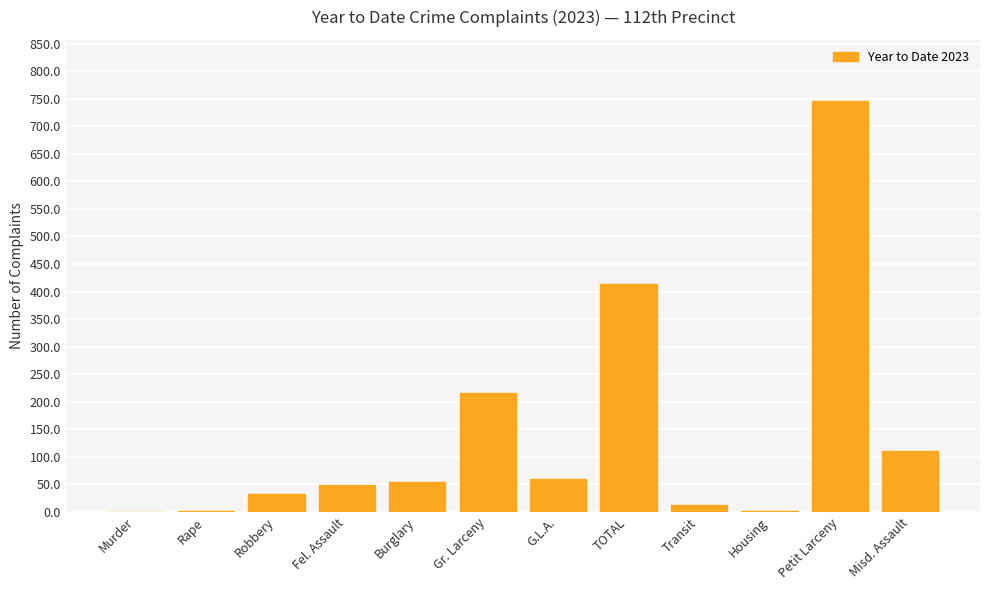

What is the sum of the values at Petit Larceny and Murder?

745